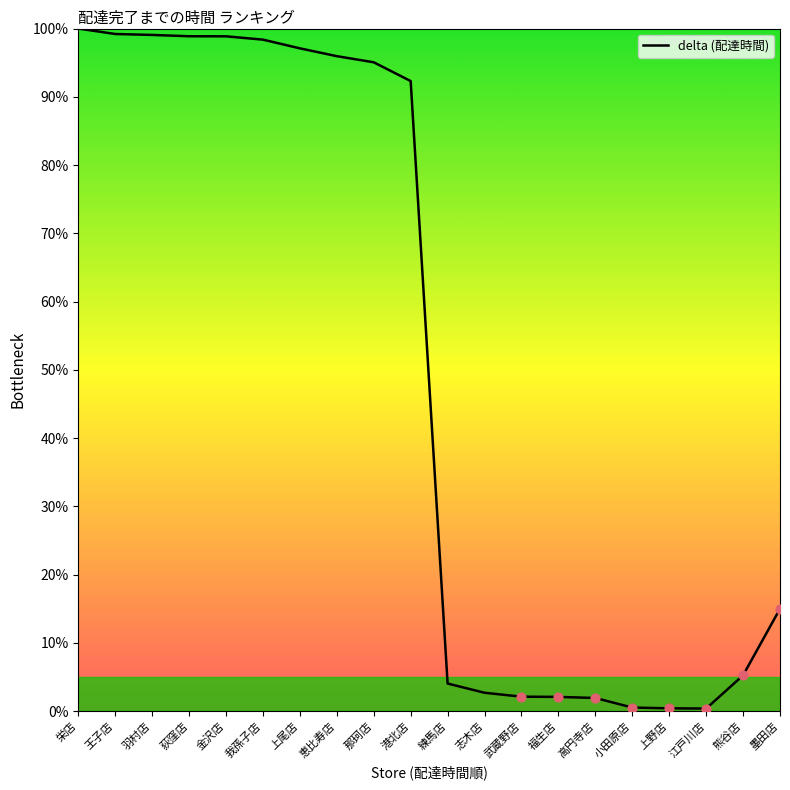

What is the change in value from 羽村店 to 小田原店?

-98.5